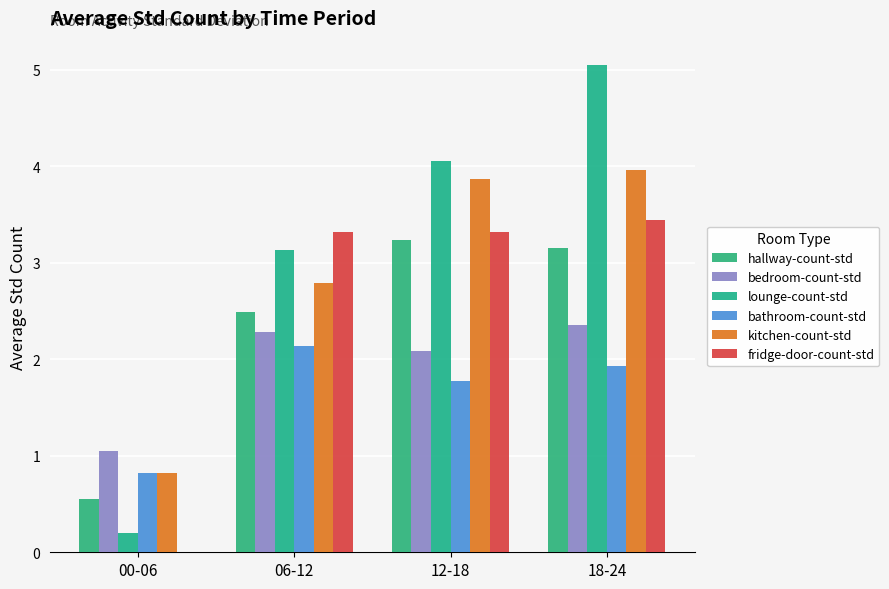

Which series has the largest total across all categories?

lounge-count-std